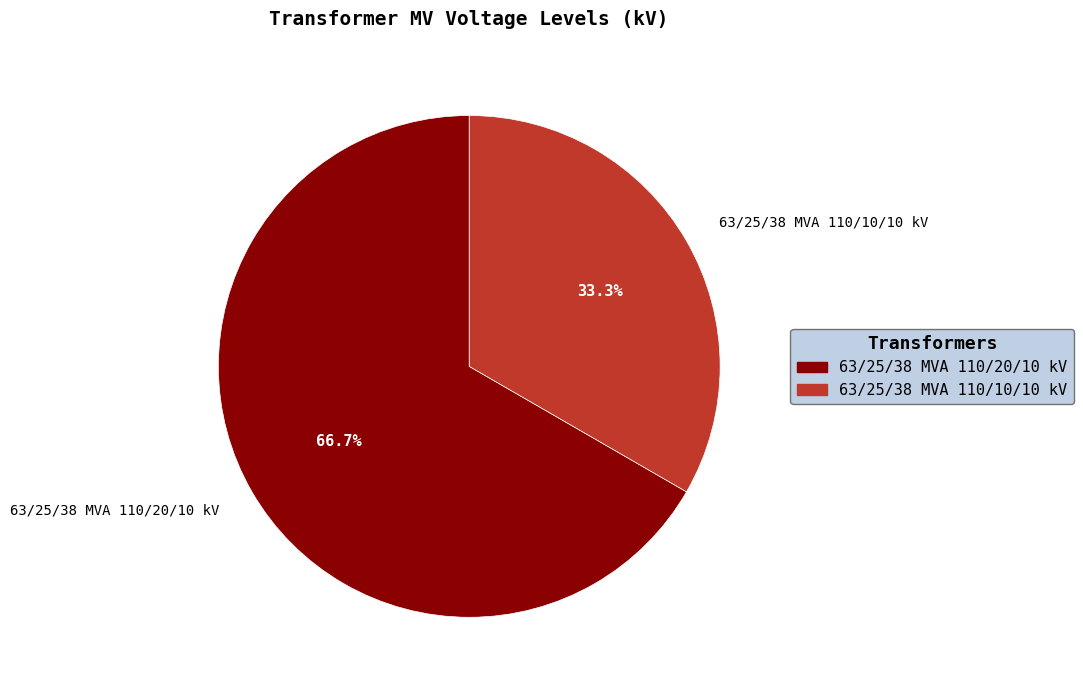

The 63/25/38 MVA 110/20/10 kV slice represents 67% of the pie. True or false?

True